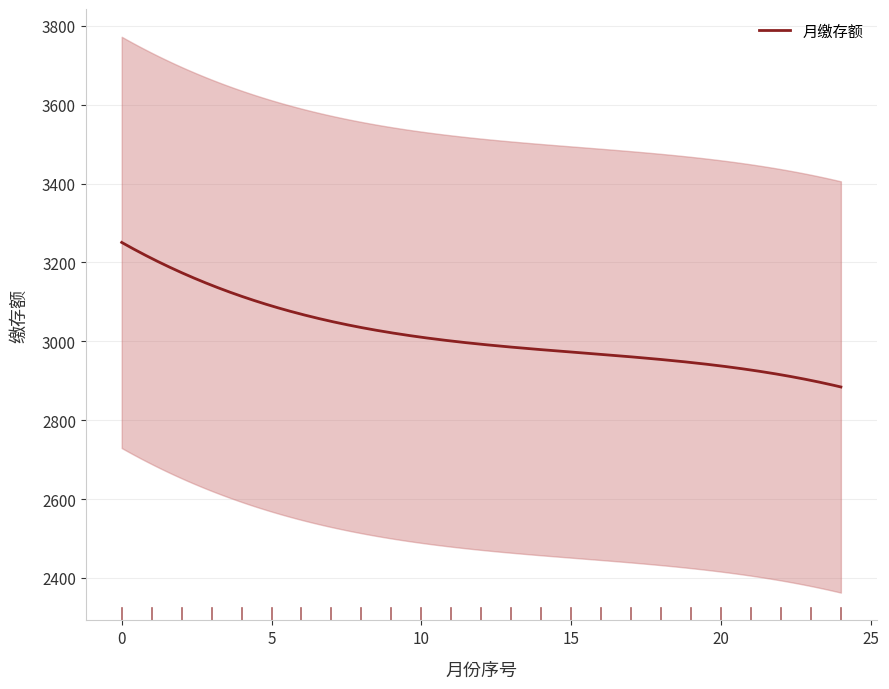

True or false: there are more than 2 points higher than both neighbors.

False